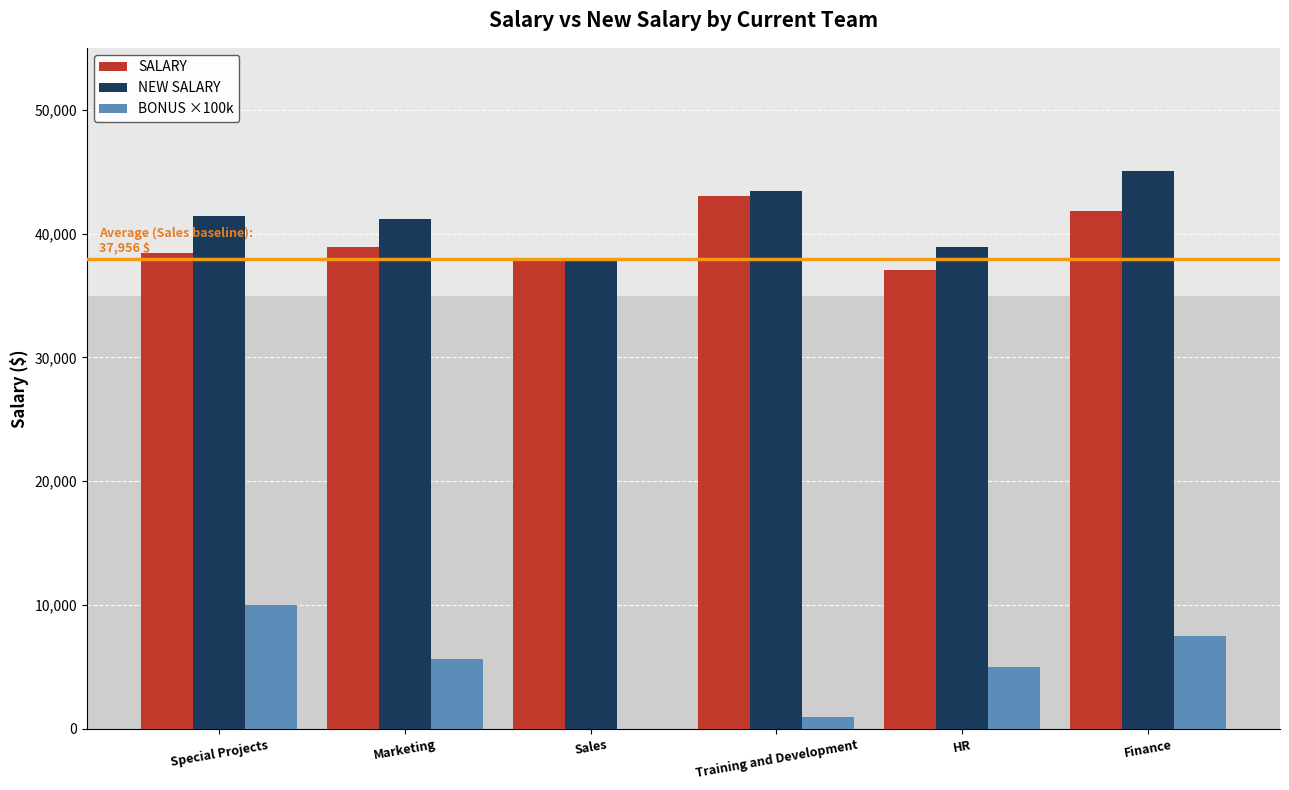

The NEW SALARY series shows 61806.8 at Sales. True or false?

False